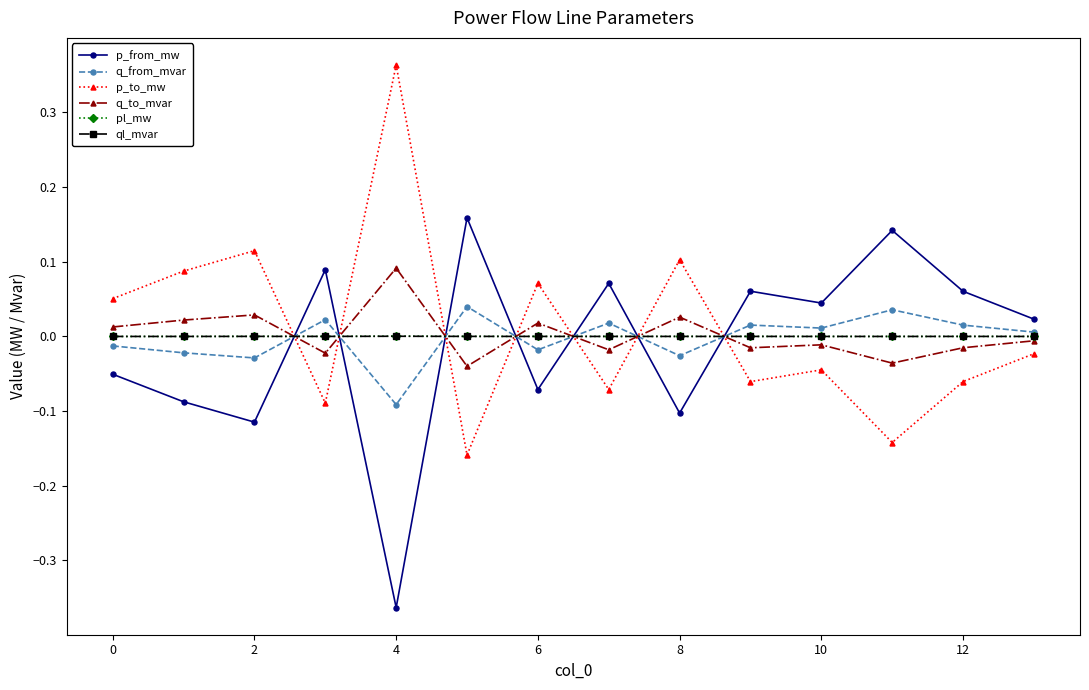

True or false: p_from_mw has more than 0 interior local peaks.

True